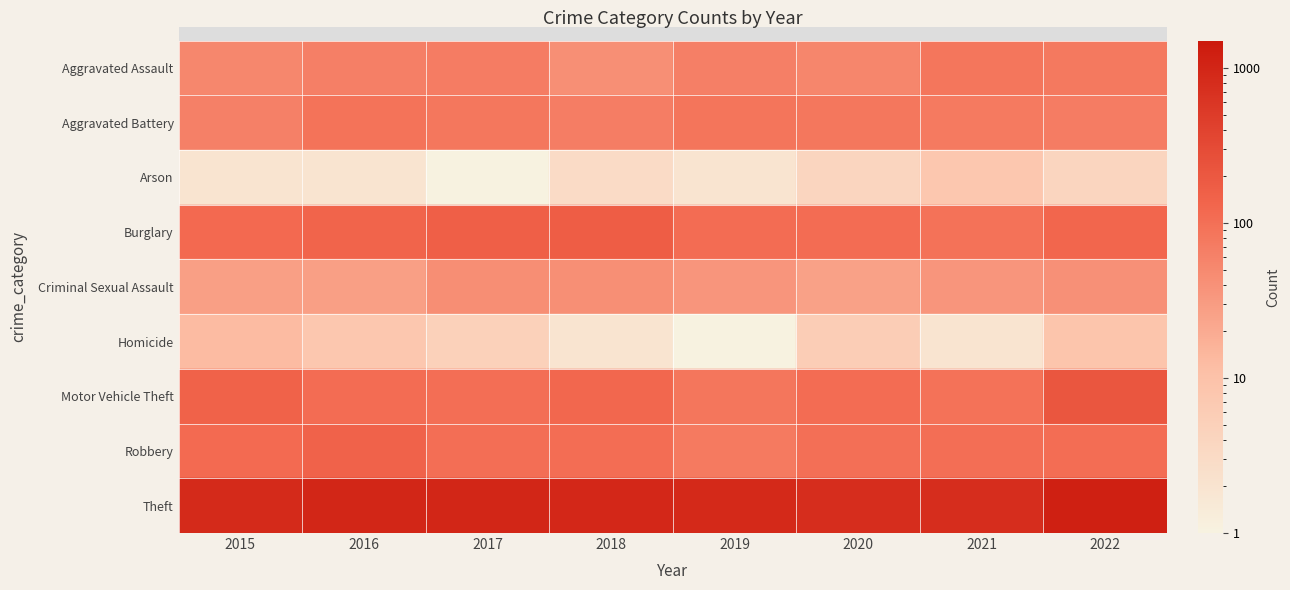

How many series are shown in this chart?

9